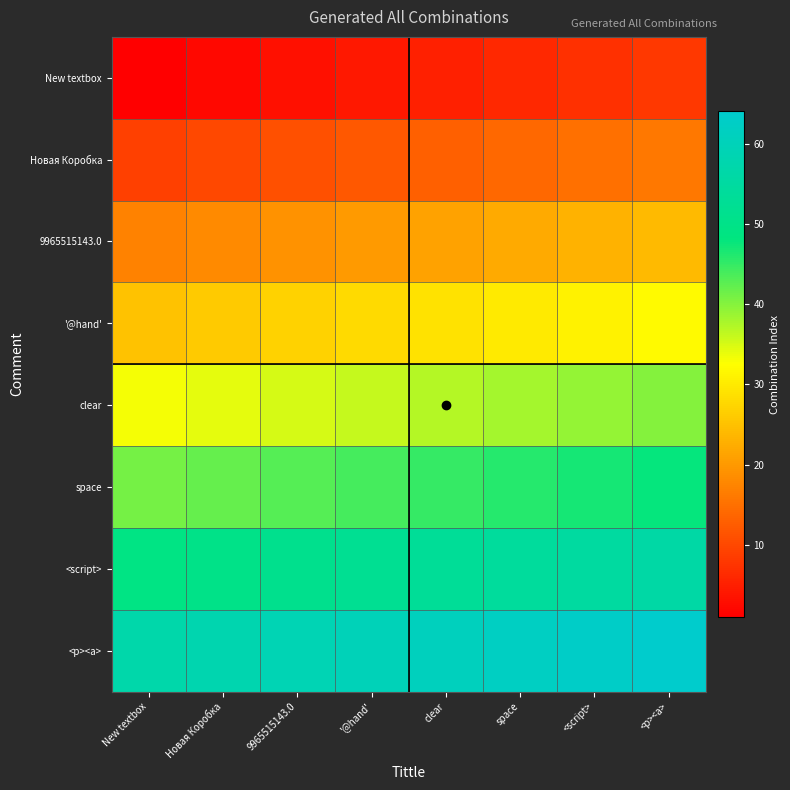

How many series are shown in this chart?

8